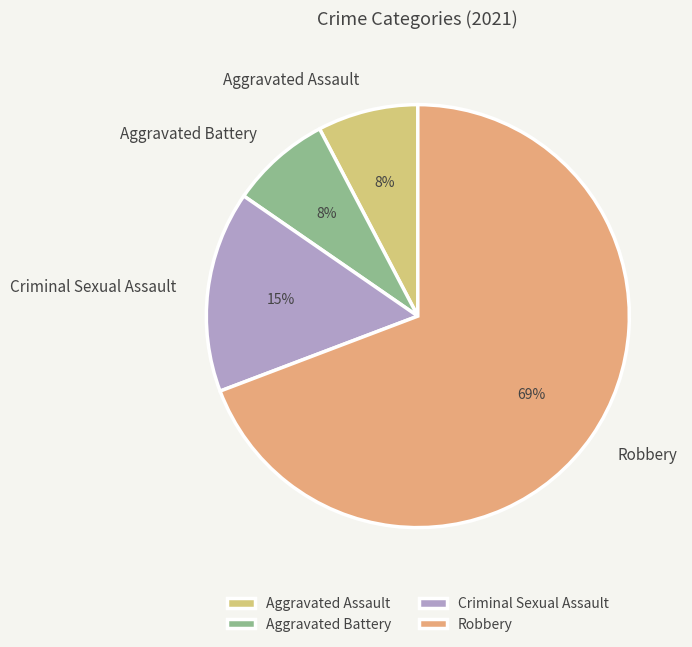

To the nearest percent, what percentage of the pie is Robbery?

69%